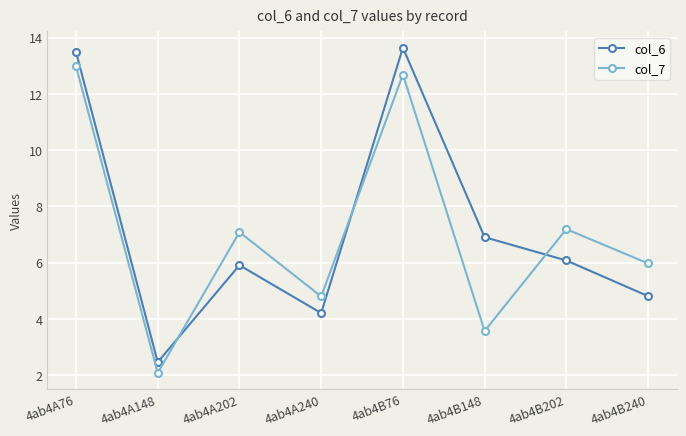

What is the label of the 5th point from the left?

4ab4B76